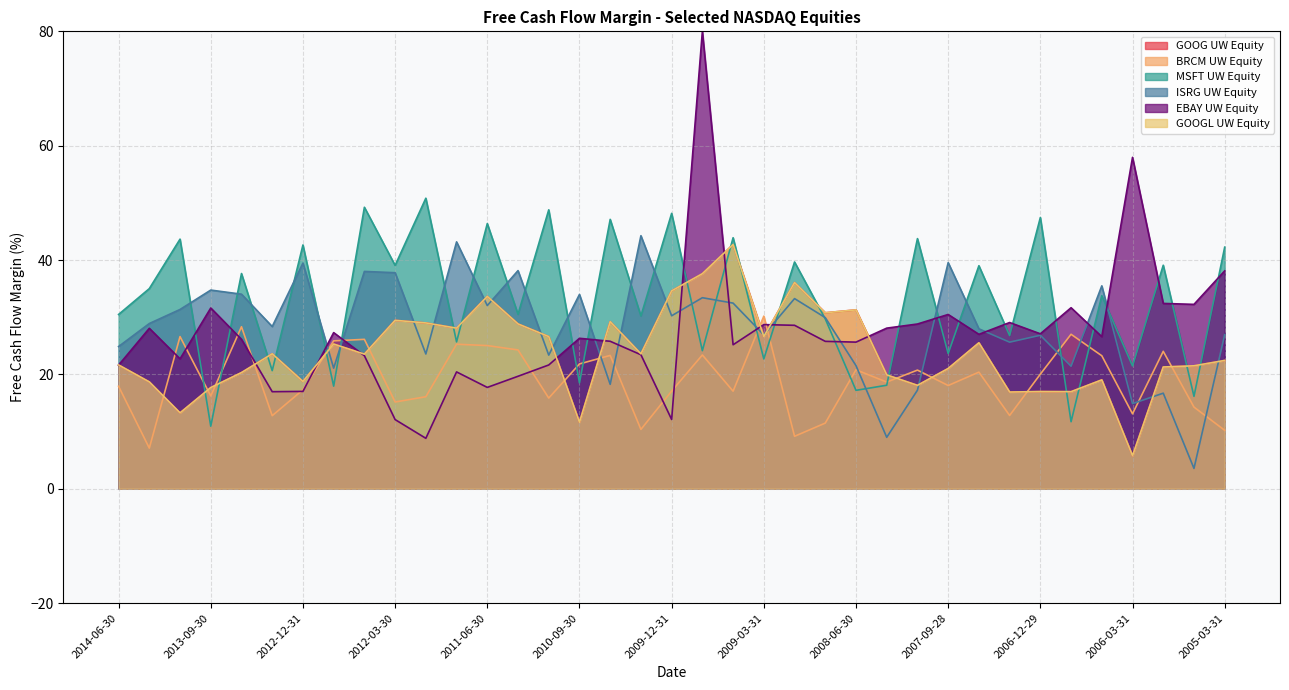

True or false: GOOG UW Equity has more than 0 points higher than both neighbors.

True